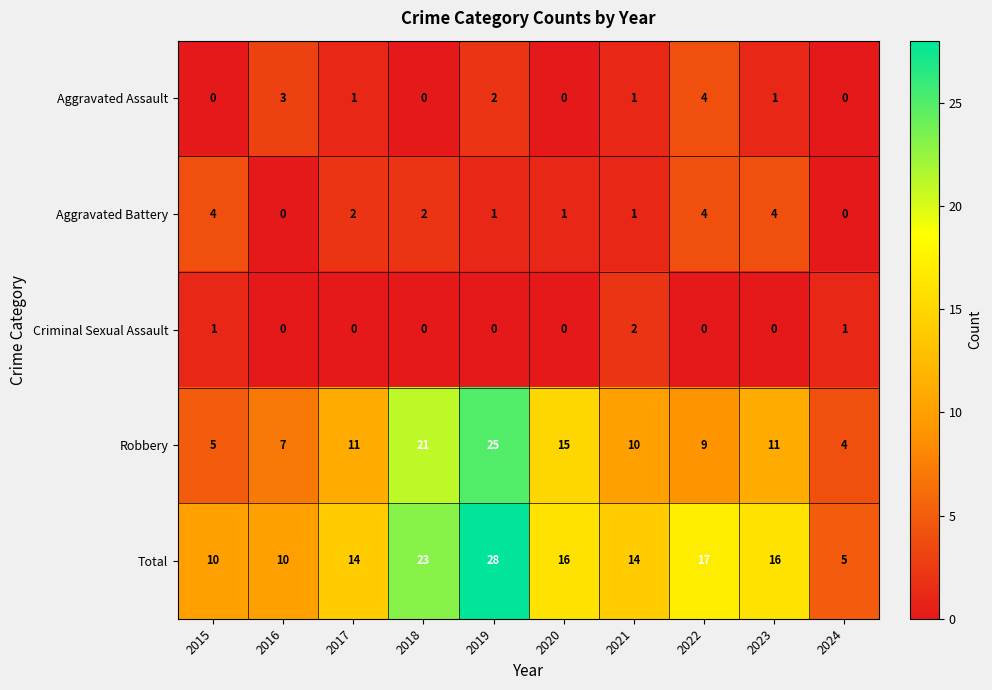

What is the approximate value of Total at 2015, to the nearest 5?

10